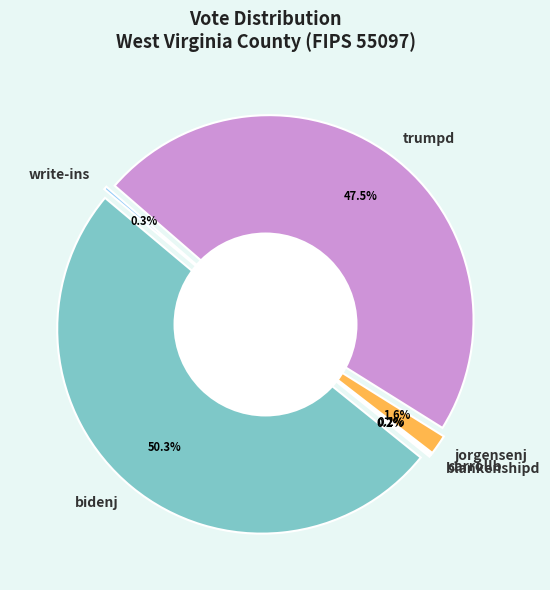

Is it true that trumpd is 48% of the pie?

True